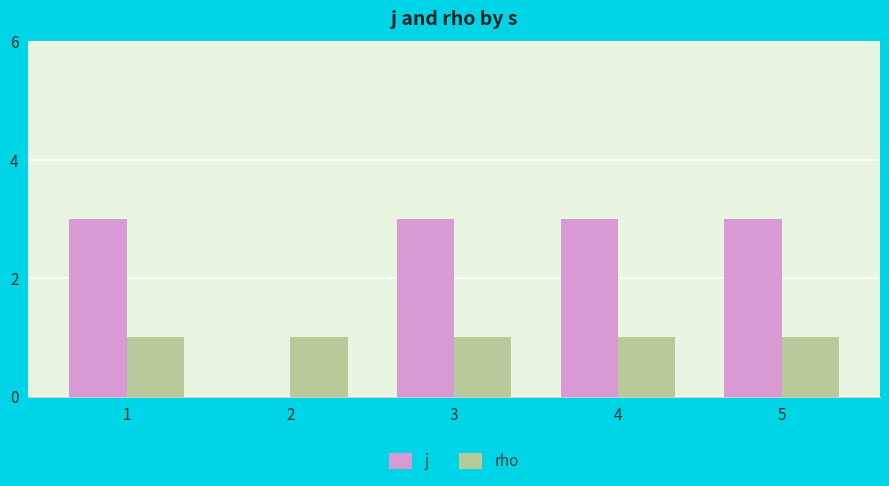

Reading right to left, what are all the values shown in this chart?

j: 3	3	3	0	3
rho: 1	1	1	1	1